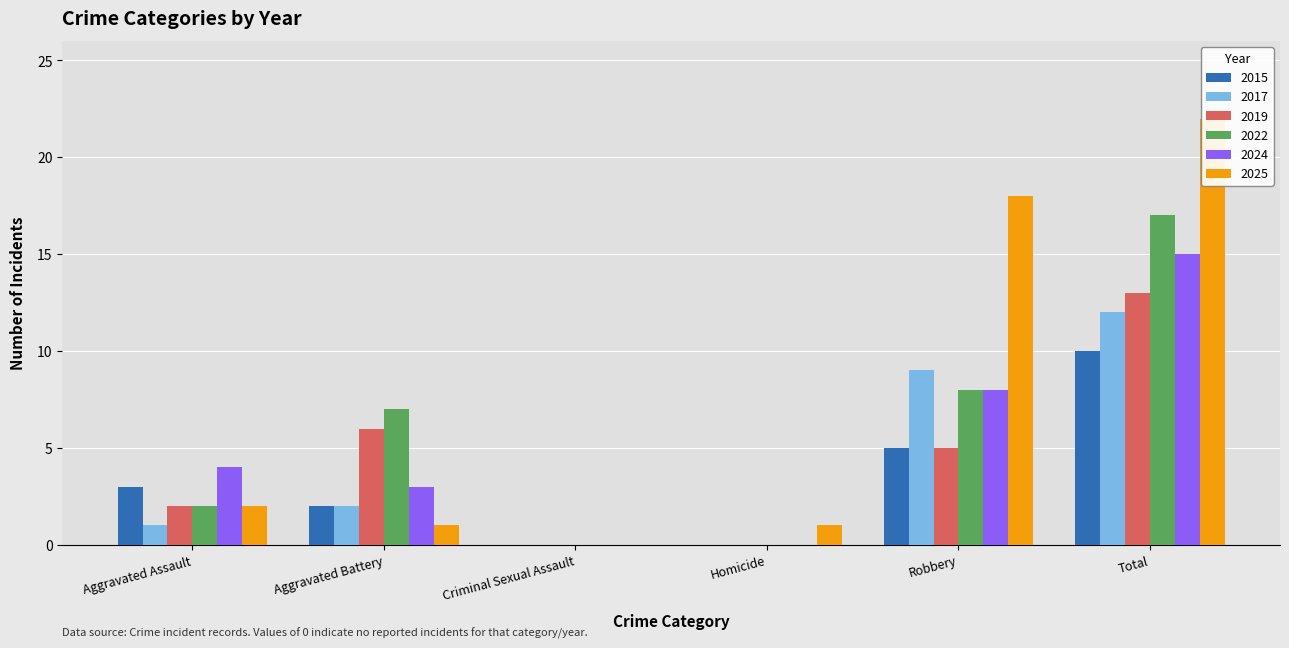

Which series changed the most between Criminal Sexual Assault and Total?

2025